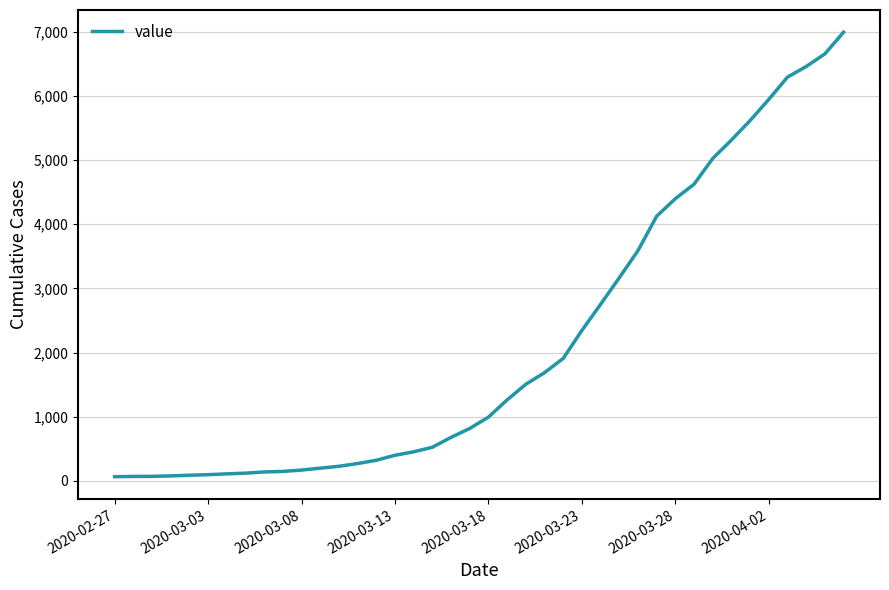

What is the greatest value displayed?

6995